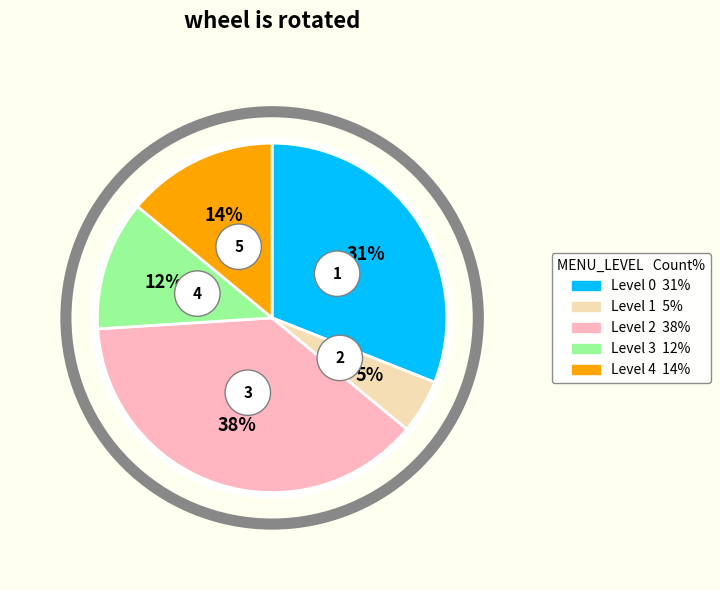

Does Level 4 represent more than half of the total?

No